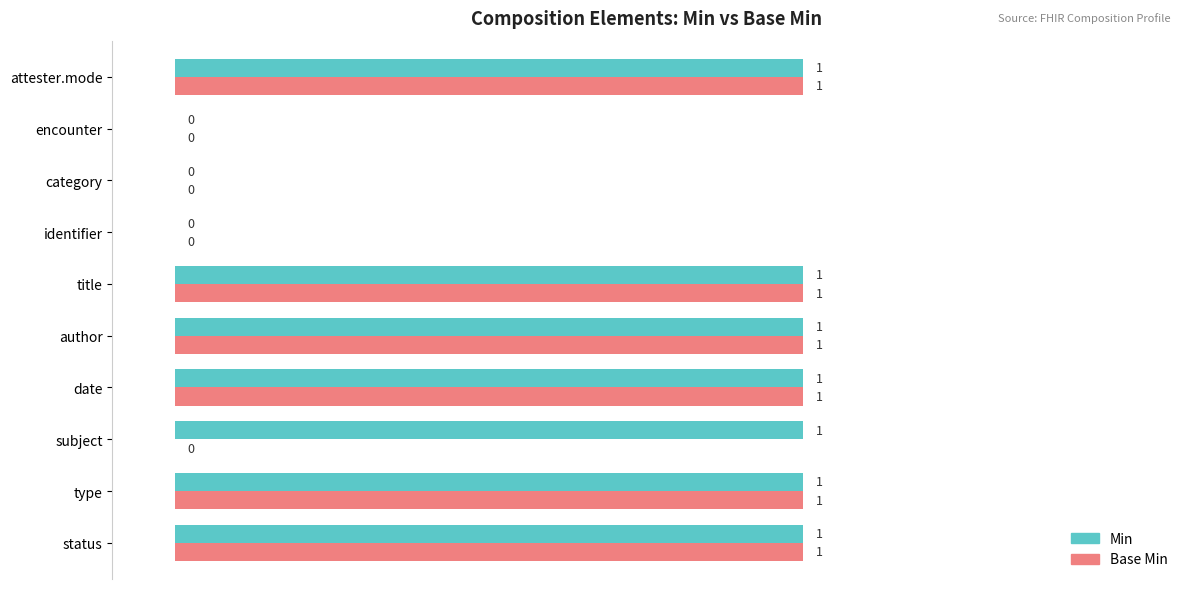

Which series has the largest total across all categories?

Min